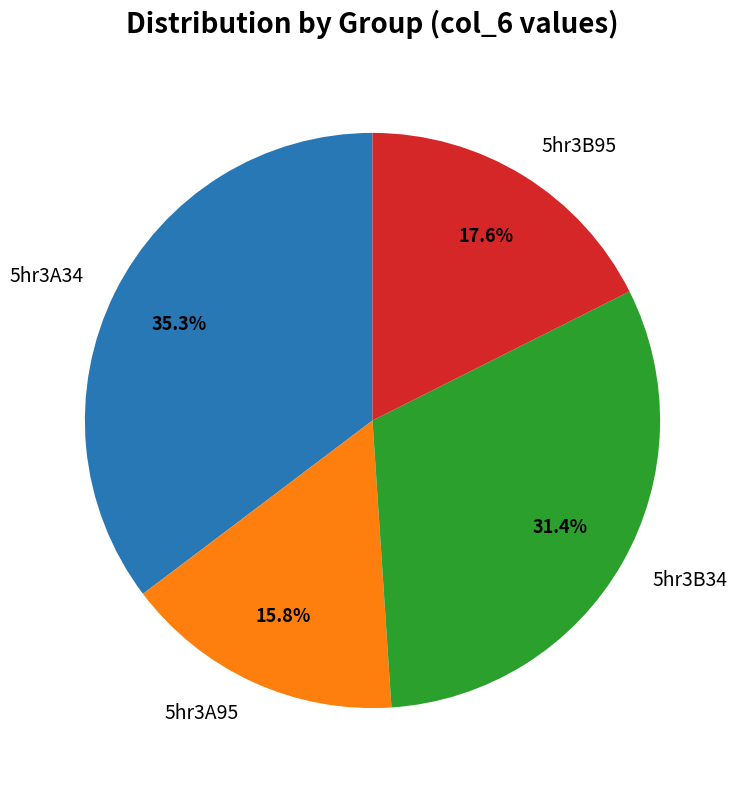

Count the number of slices in the pie.

4